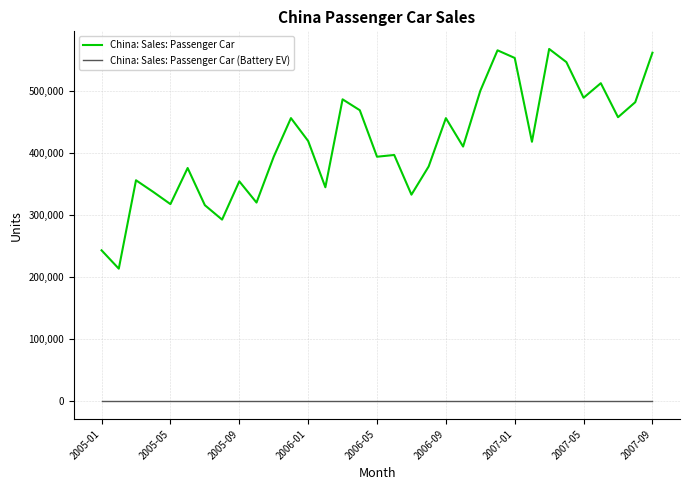

True or false: China: Sales: Passenger Car and China: Sales: Passenger Car (Battery EV) intersect in this chart.

False